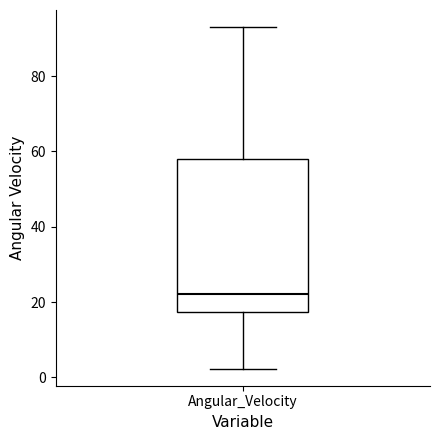

Transcribe this box plot: give where the median line is, the range the box spans, and where the two whiskers end, as read against the y-axis. The values are not printed on the chart, so give them approximately, as read against the axis.

median 22, box 18 to 58, whiskers 2 to 94